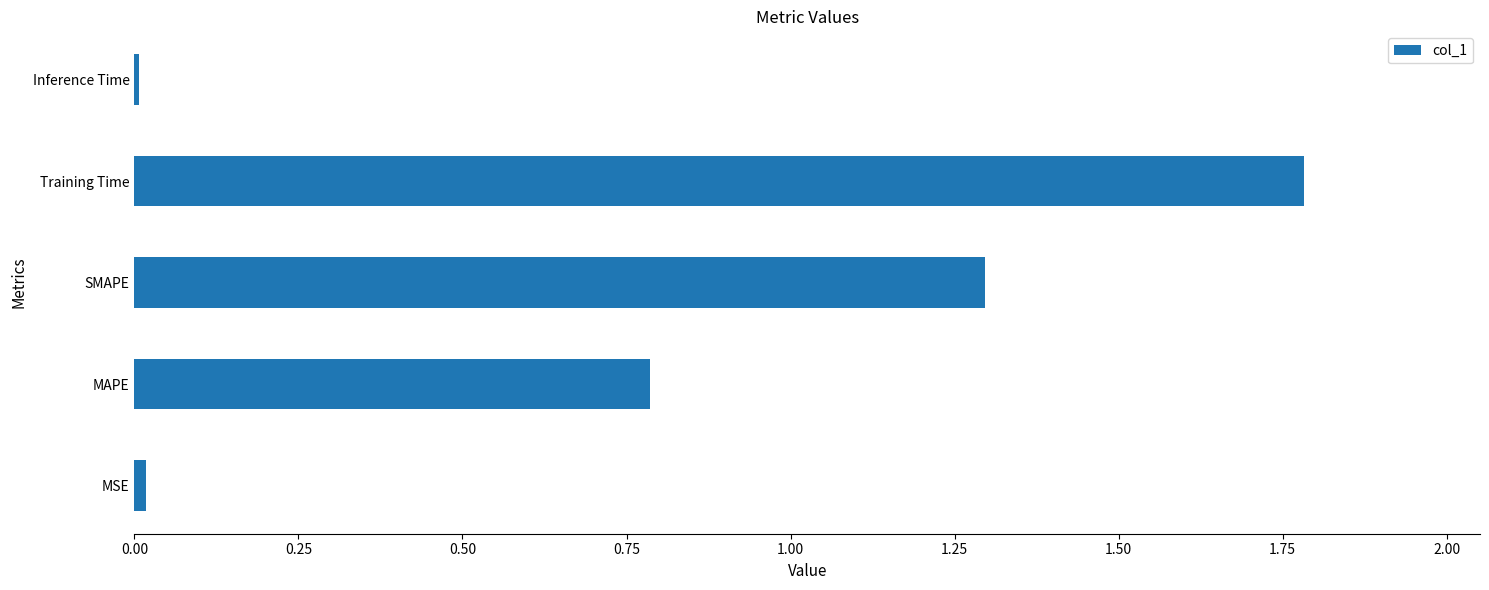

Which has a higher value, Training Time or Inference Time?

Training Time